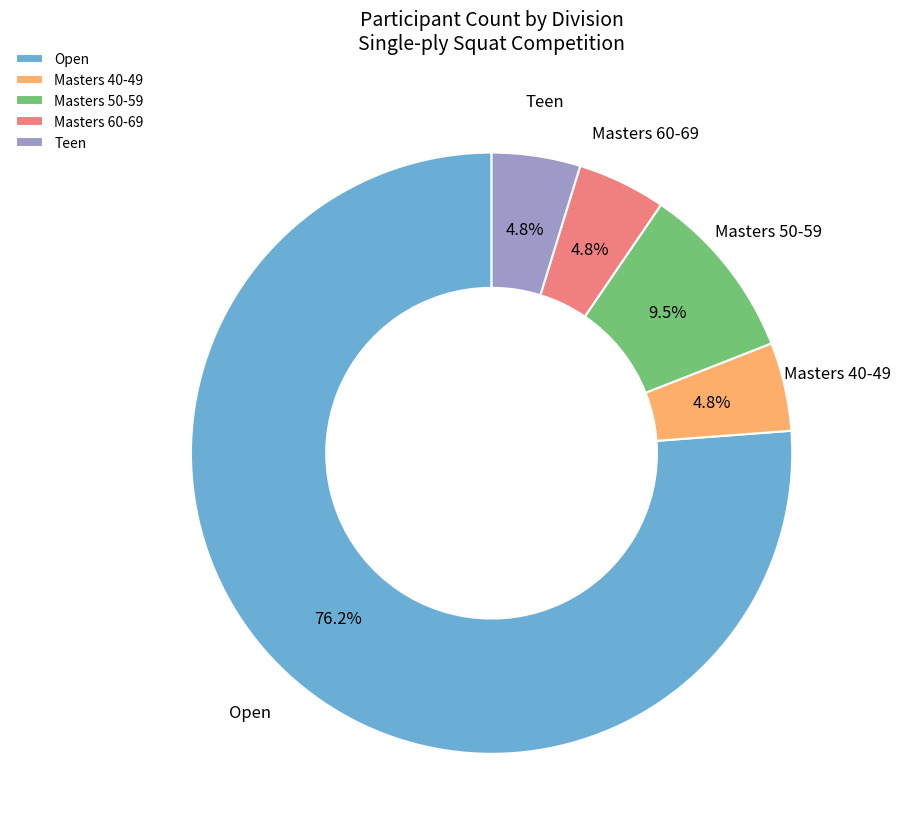

True or false: Masters 40-49 accounts for 5% of the total.

True